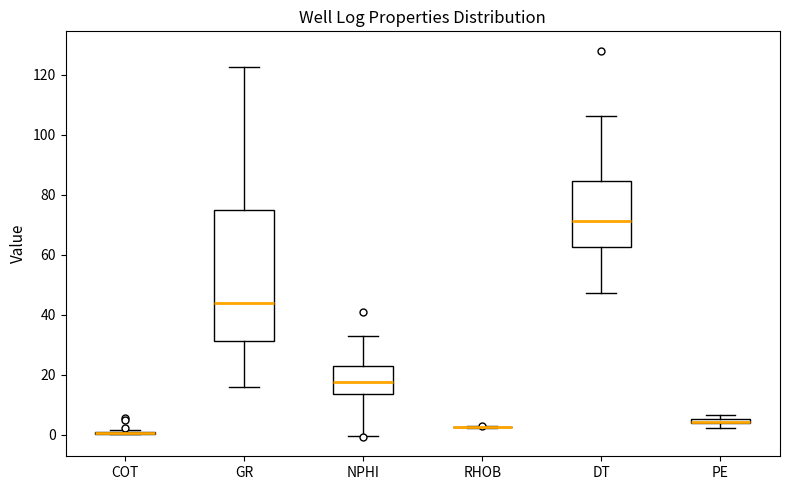

Where is the lower edge of the box for PE on the y-axis? The values are not printed on the chart, so give them approximately, as read against the axis.

4